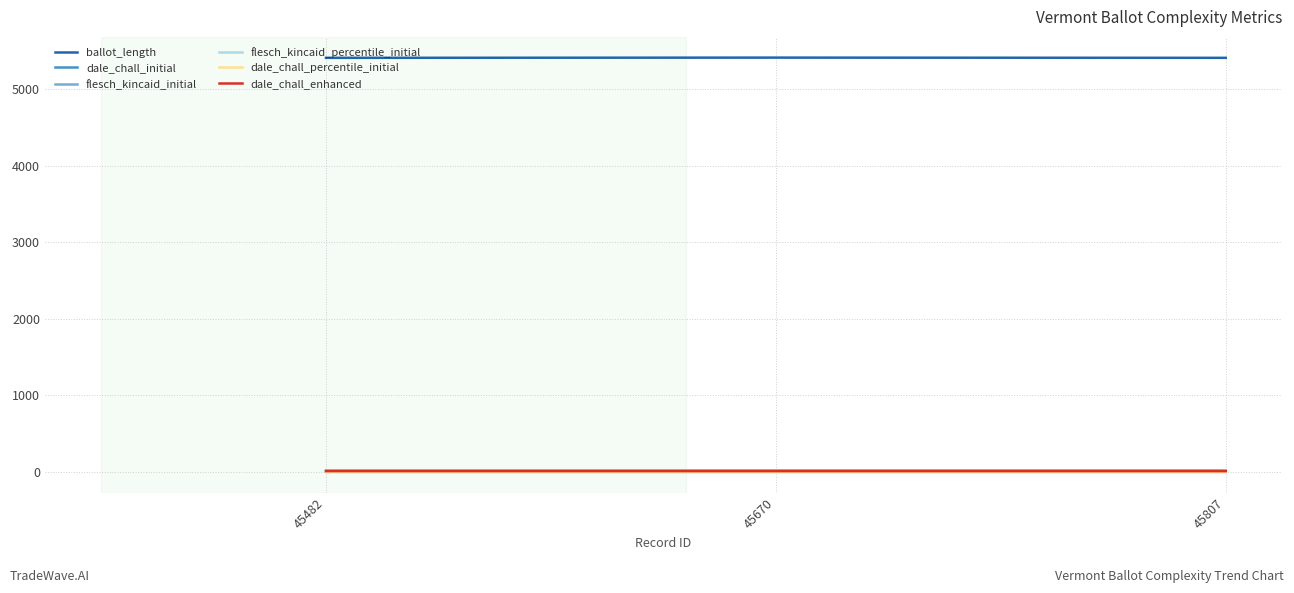

Which series has the widest spread of values?

ballot_length